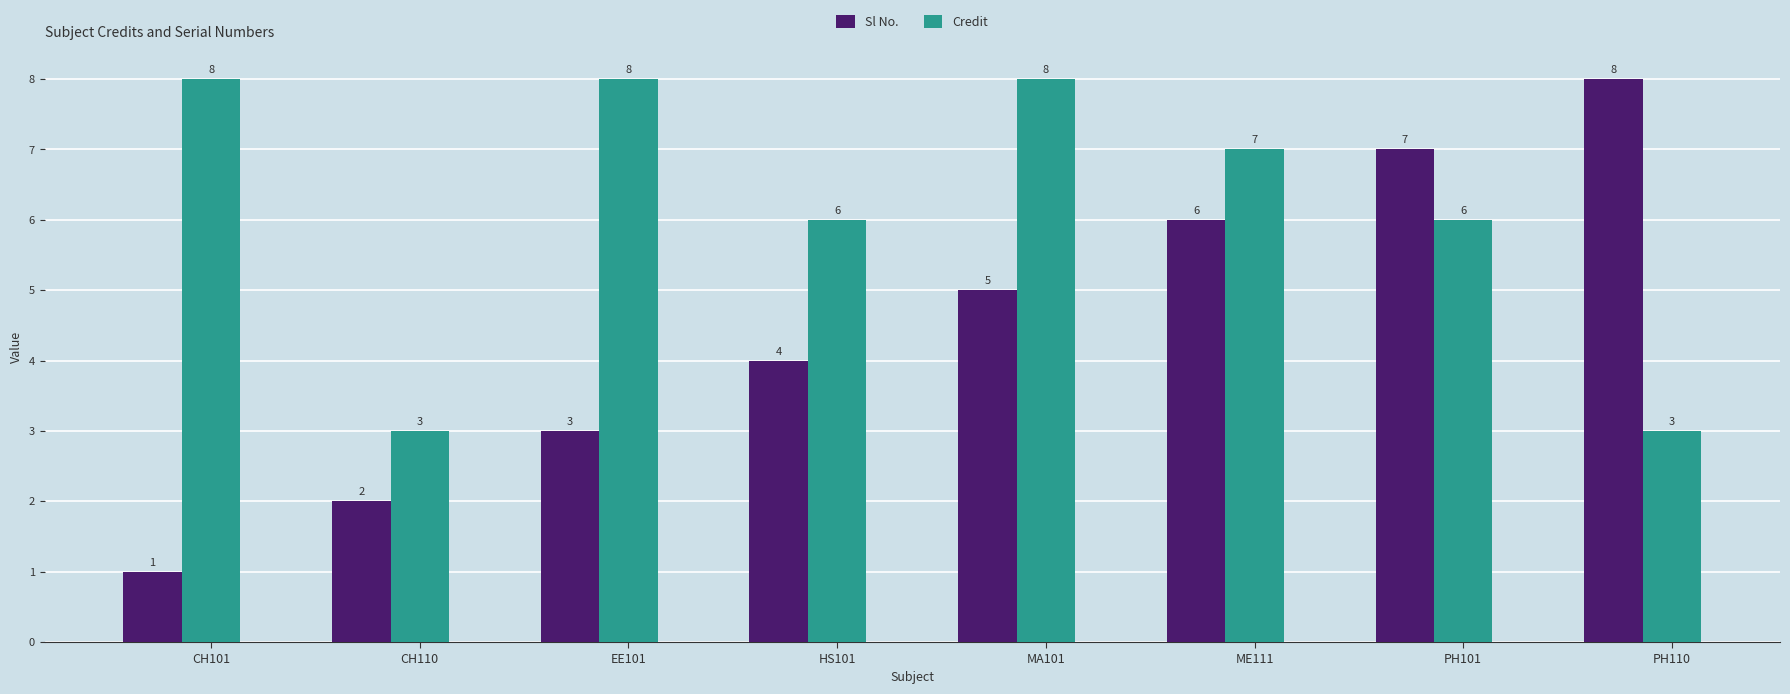

Is it true that Sl No. equals 4 at HS101?

True